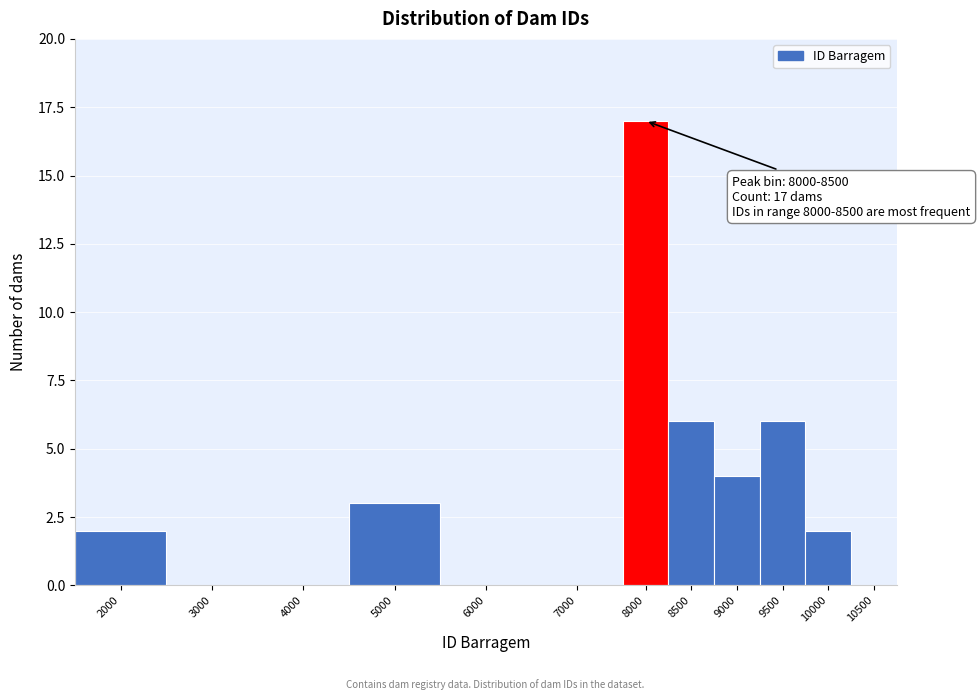

Reading left to right, extract all data points from this chart.

2000=2	3000=0	4000=0	5000=3	6000=0	7000=0	8000=17	8500=6	9000=4	9500=6	10000=2	10500=0